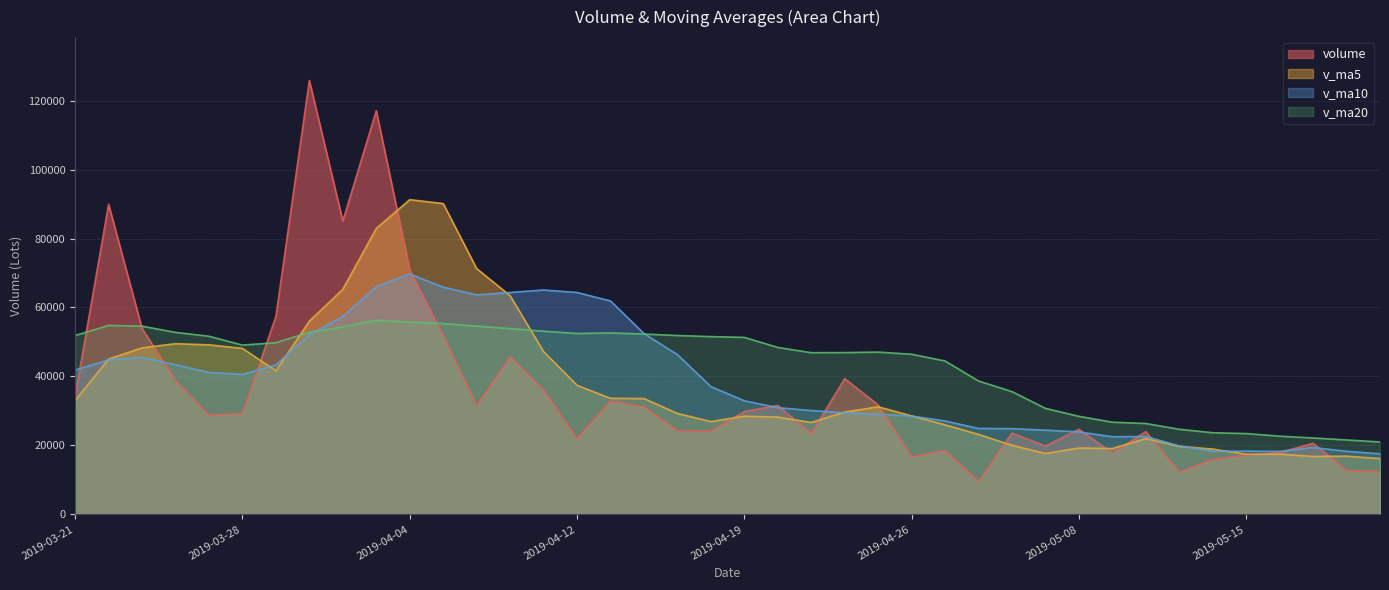

What is the difference between the highest and lowest values at 2019-04-02?

30741.5